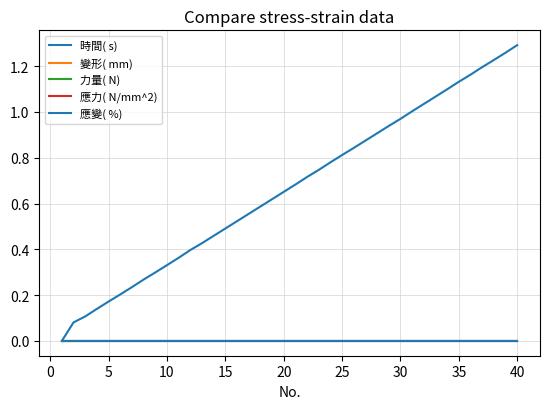

Reading left to right, extract all data points from this chart.

時間( s): 0.0	0.1	0.1	0.1	0.2	0.2	0.2	0.3	0.3	0.3	0.4	0.4	0.4	0.5	0.5	0.5	0.6	0.6	0.6	0.7	0.7	0.7	0.7	0.8	0.8	0.8	0.9	0.9	0.9	1.0	1.0	1.0	1.1	1.1	1.1	1.2	1.2	1.2	1.3	1.3
變形( mm): 0.0	0.0	0.0	0.0	0.0	0.0	0.0	0.0	0.0	0.0	0.0	0.0	0.0	0.0	0.0	0.0	0.0	0.0	0.0	0.0	0.0	0.0	0.0	0.0	0.0	0.0	0.0	0.0	0.0	0.0	0.0	0.0	0.0	0.0	0.0	0.0	0.0	0.0	0.0	0.0
力量( N): 0.0	0.0	0.0	0.0	0.0	0.0	0.0	0.0	0.0	0.0	0.0	0.0	0.0	0.0	0.0	0.0	0.0	0.0	0.0	0.0	0.0	0.0	0.0	0.0	0.0	0.0	0.0	0.0	0.0	0.0	0.0	0.0	0.0	0.0	0.0	0.0	0.0	0.0	0.0	0.0
應力( N/mm^2): 0.0	0.0	0.0	0.0	0.0	0.0	0.0	0.0	0.0	0.0	0.0	0.0	0.0	0.0	0.0	0.0	0.0	0.0	0.0	0.0	0.0	0.0	0.0	0.0	0.0	0.0	0.0	0.0	0.0	0.0	0.0	0.0	0.0	0.0	0.0	0.0	0.0	0.0	0.0	0.0
應變( %): 0.0	0.0	0.0	0.0	0.0	0.0	0.0	0.0	0.0	0.0	0.0	0.0	0.0	0.0	0.0	0.0	0.0	0.0	0.0	0.0	0.0	0.0	0.0	0.0	0.0	0.0	0.0	0.0	0.0	0.0	0.0	0.0	0.0	0.0	0.0	0.0	0.0	0.0	0.0	0.0